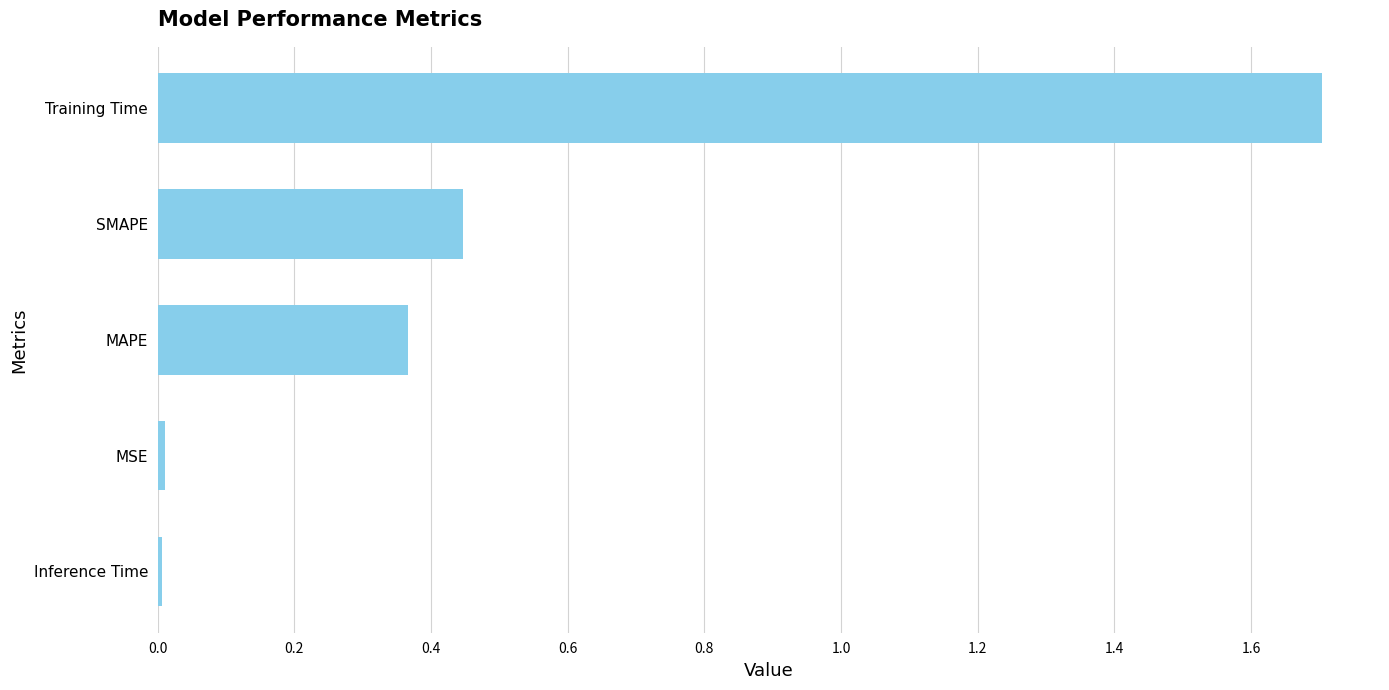

What is the average value?

0.5